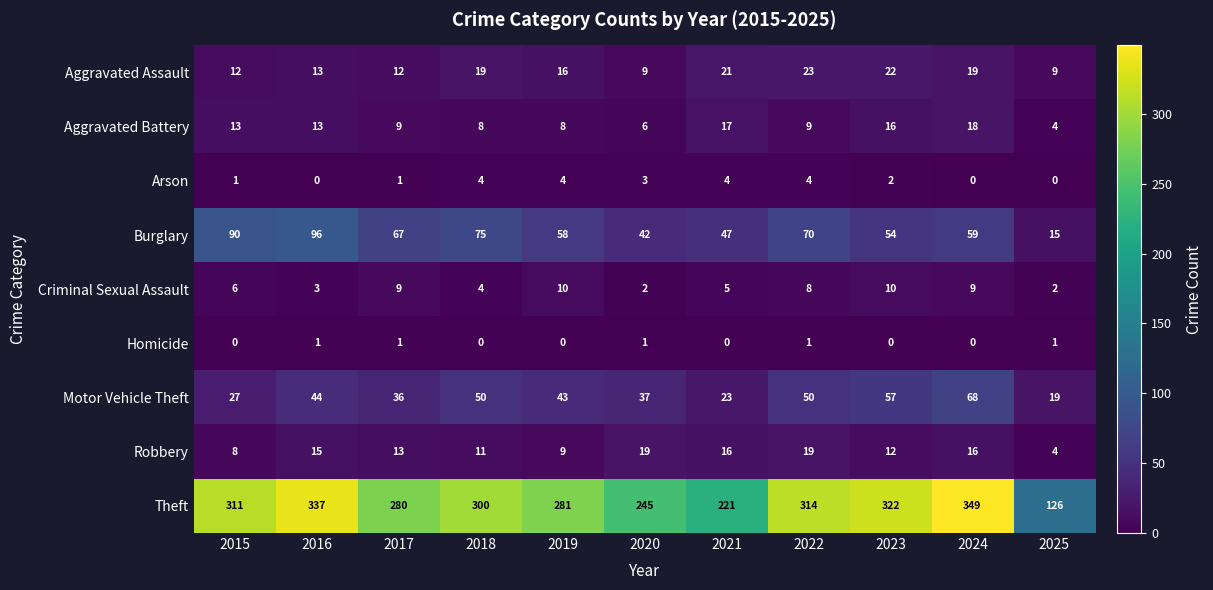

The value of Motor Vehicle Theft at 2017 is 36. True or false?

True